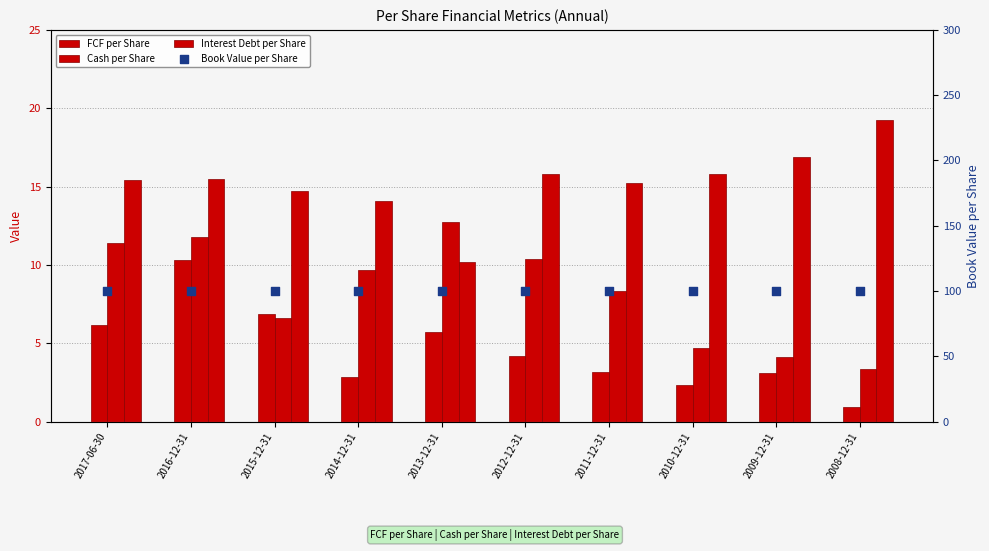

What is the total value across all series at 2016-12-31?

137.6